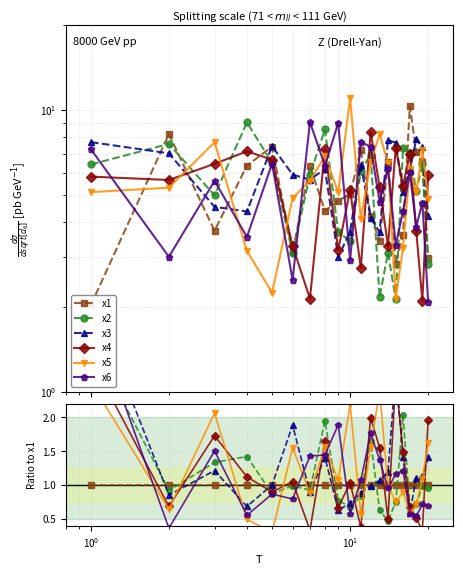

How many lines are shown in the chart?

6